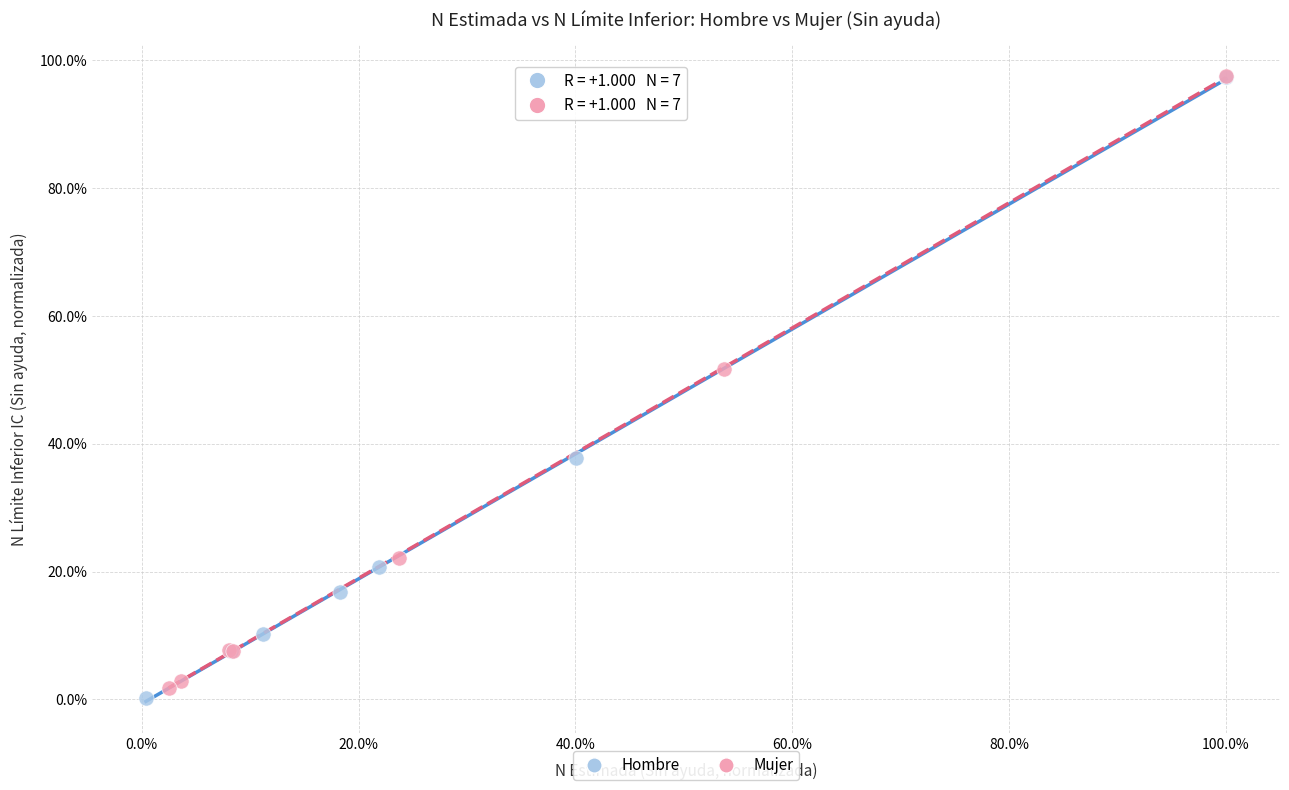

What are all the series names shown in the legend?

Hombre, Mujer